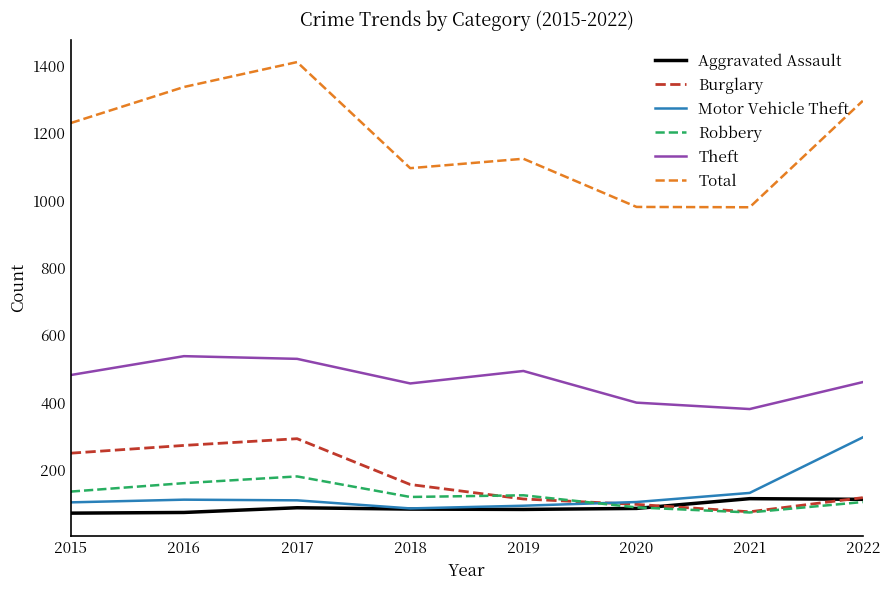

The Theft series shows 849 at 2019. True or false?

False